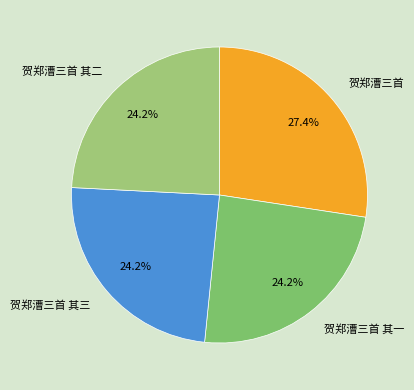

How many segments does this pie chart have?

4